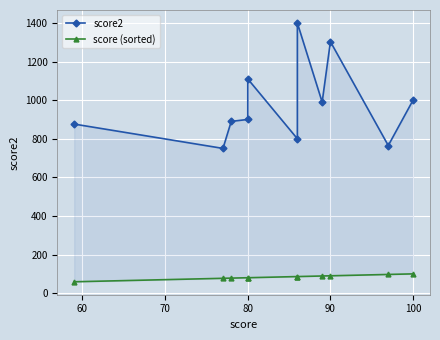

True or false: score (sorted) has more than 1 interior local peaks.

False